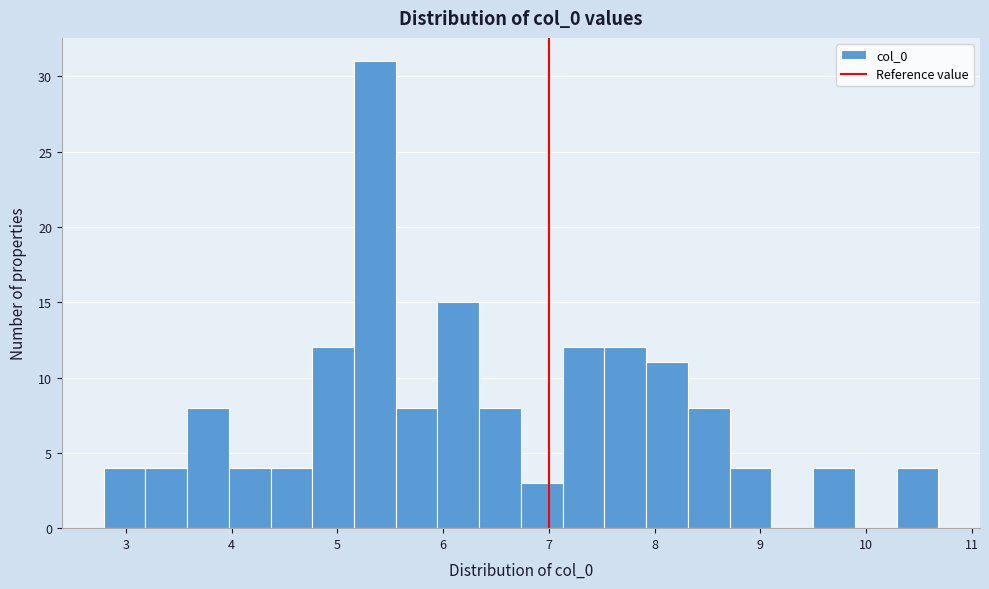

Read against the x-axis, roughly where is the centre of the tallest bar?

5.4